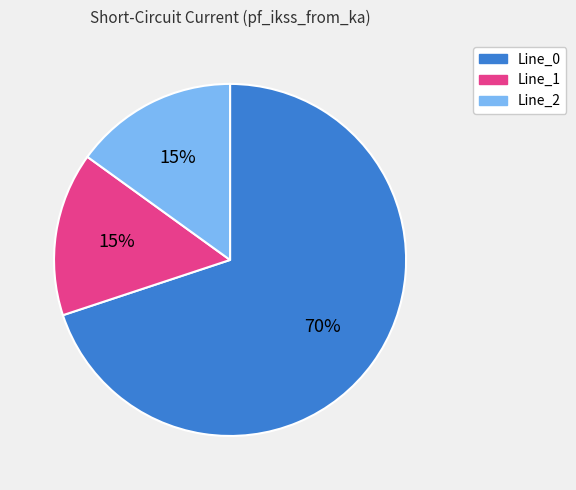

True or false: Line_1 accounts for 8% of the total.

False